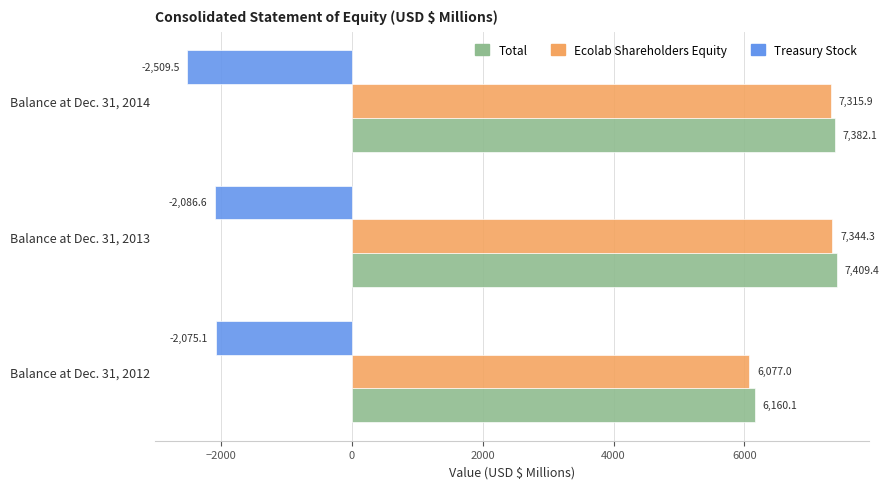

Rank the series at Balance at Dec. 31, 2013 from highest to lowest value.

Total, Ecolab Shareholders Equity, Treasury Stock